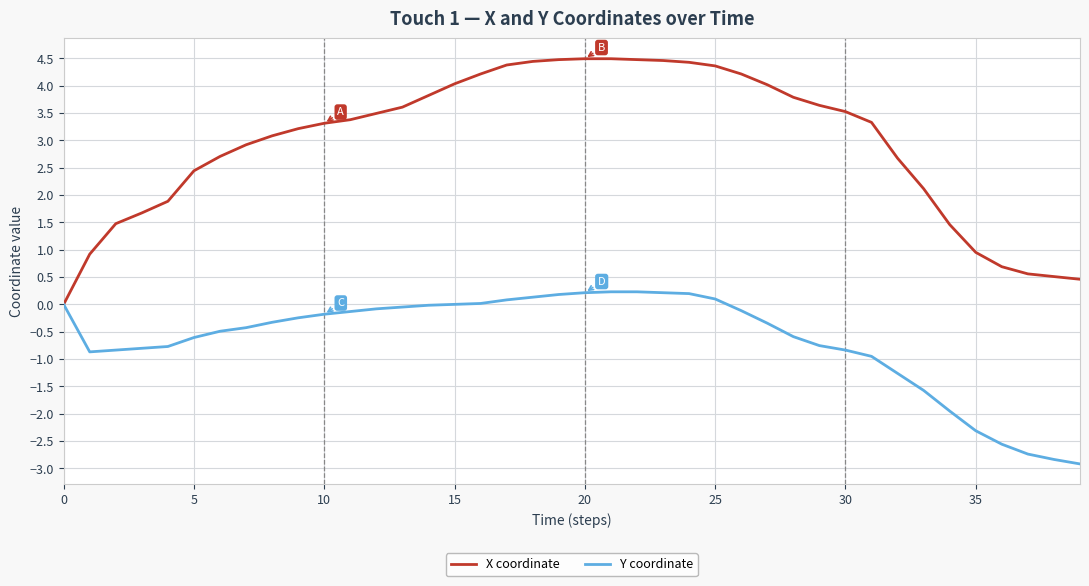

Which series has the widest spread of values?

X coordinate